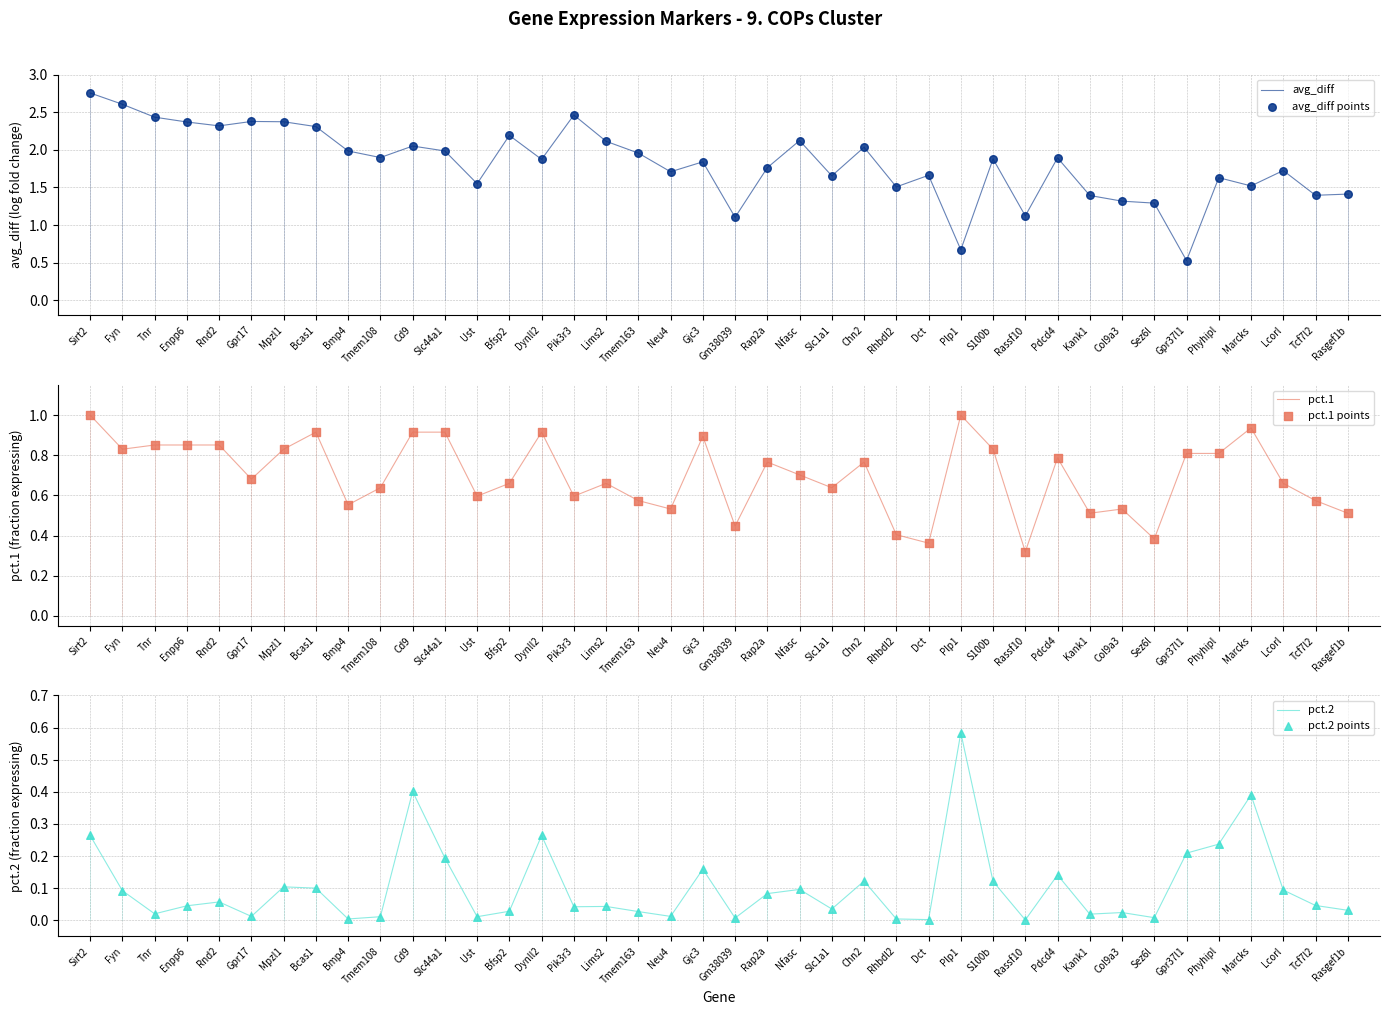

What is the total value across all series at Phyhipl?

5.4